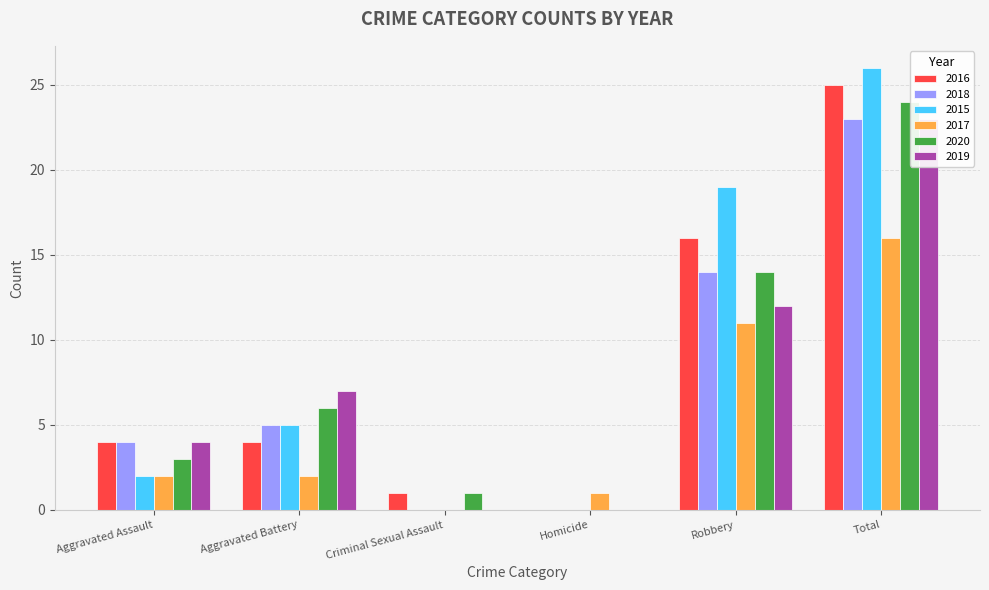

What is the label of the 1st bar from the left?

Aggravated Assault